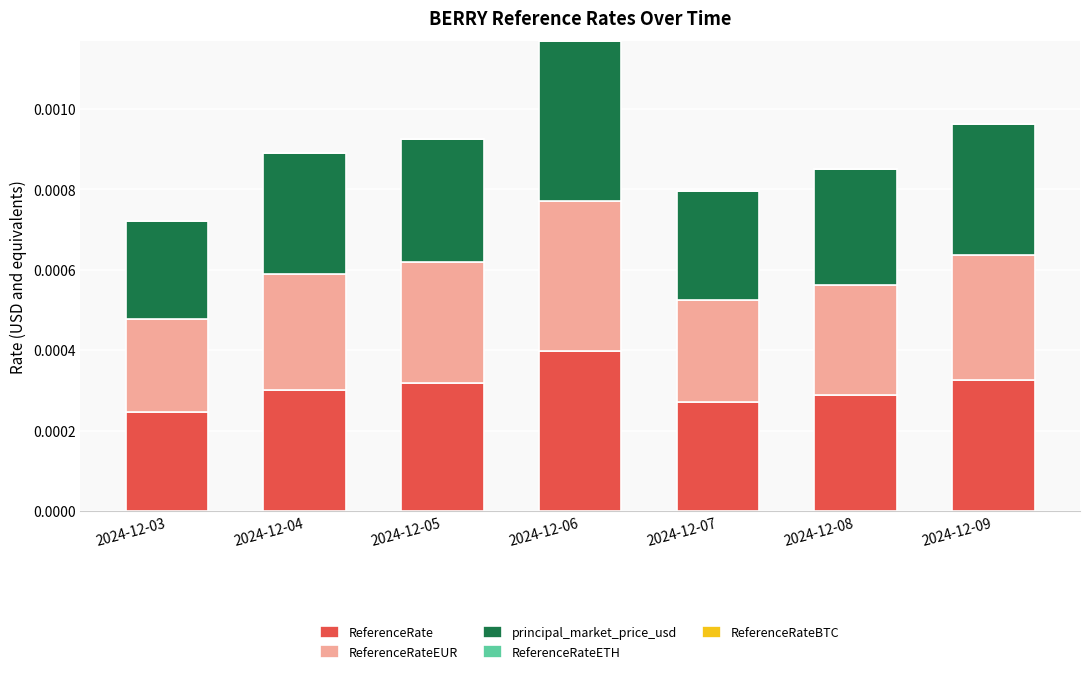

At which label does ReferenceRate reach its peak?

2024-12-06